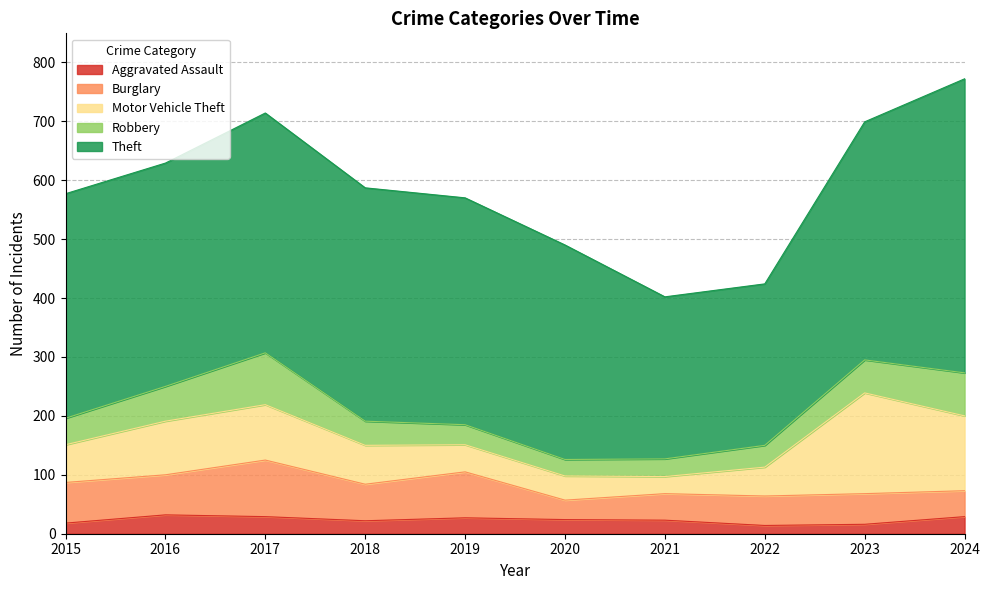

What is the difference between the Motor Vehicle Theft values at 2023 and 2021?

142